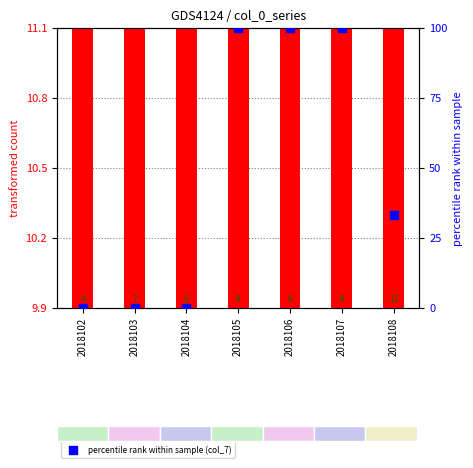

What is the total value across all series at 2018107?

110.9